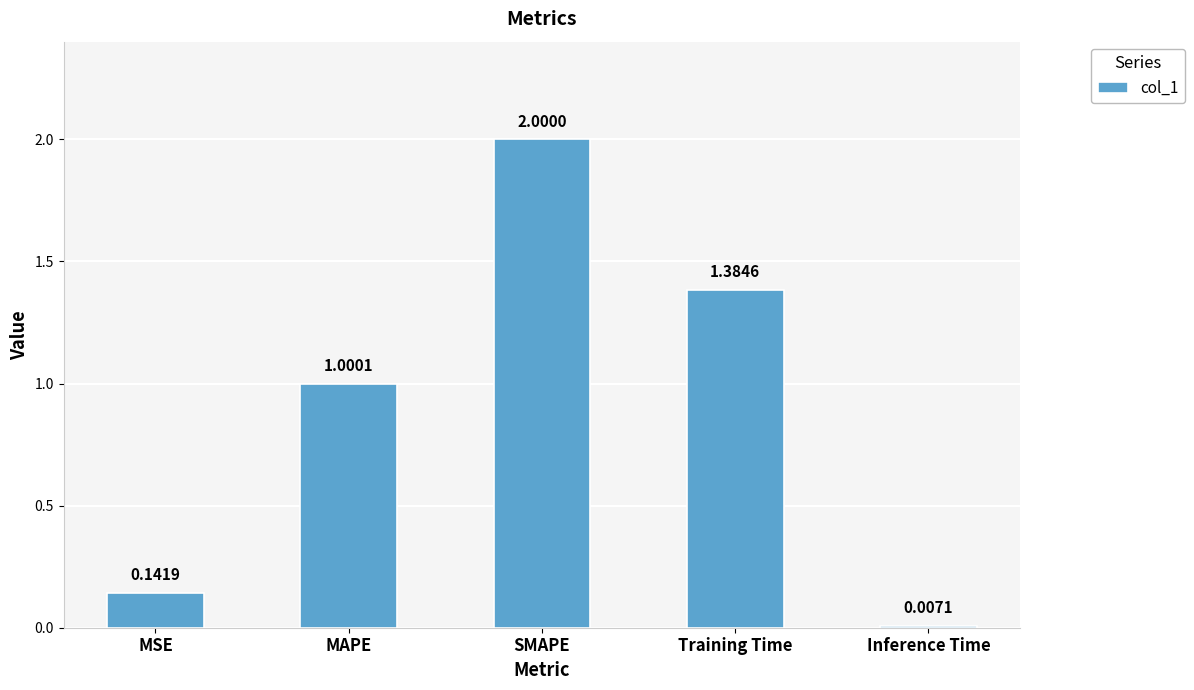

Is it true that the value at SMAPE is 2.0?

True